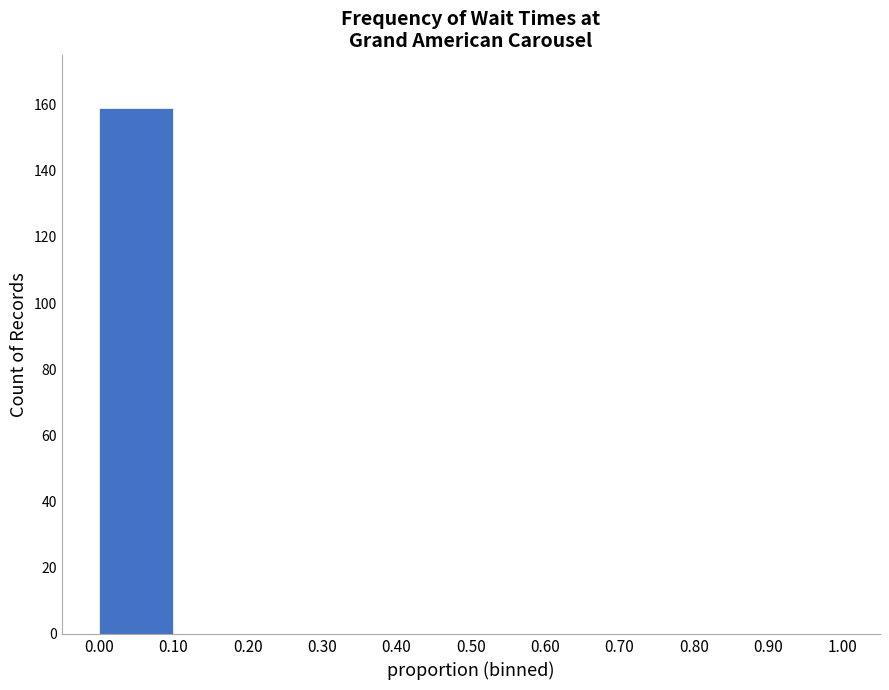

Reading left to right, list every bar in this chart as the range it spans on the x-axis followed by its height. The values are not printed on the chart, so give them approximately, as read against the axis.

0.00 to 0.10: 160
0.10 to 0.20: 0
0.20 to 0.30: 0
0.30 to 0.40: 0
0.40 to 0.50: 0
0.50 to 0.60: 0
0.60 to 0.70: 0
0.70 to 0.80: 0
0.80 to 0.90: 0
0.90 to 1.00: 0